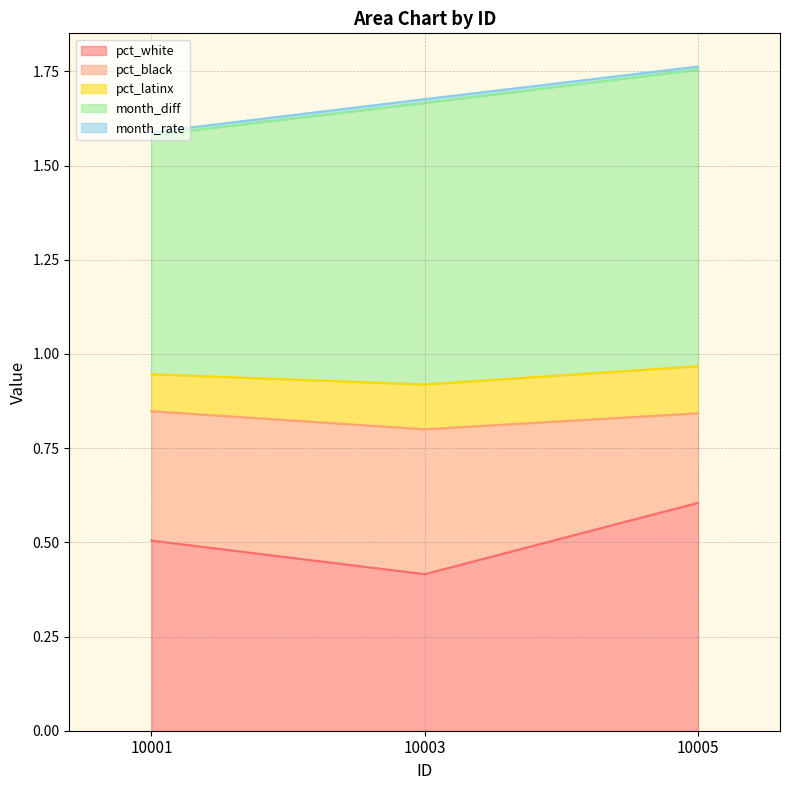

What is the average value of the pct_white series?

0.5